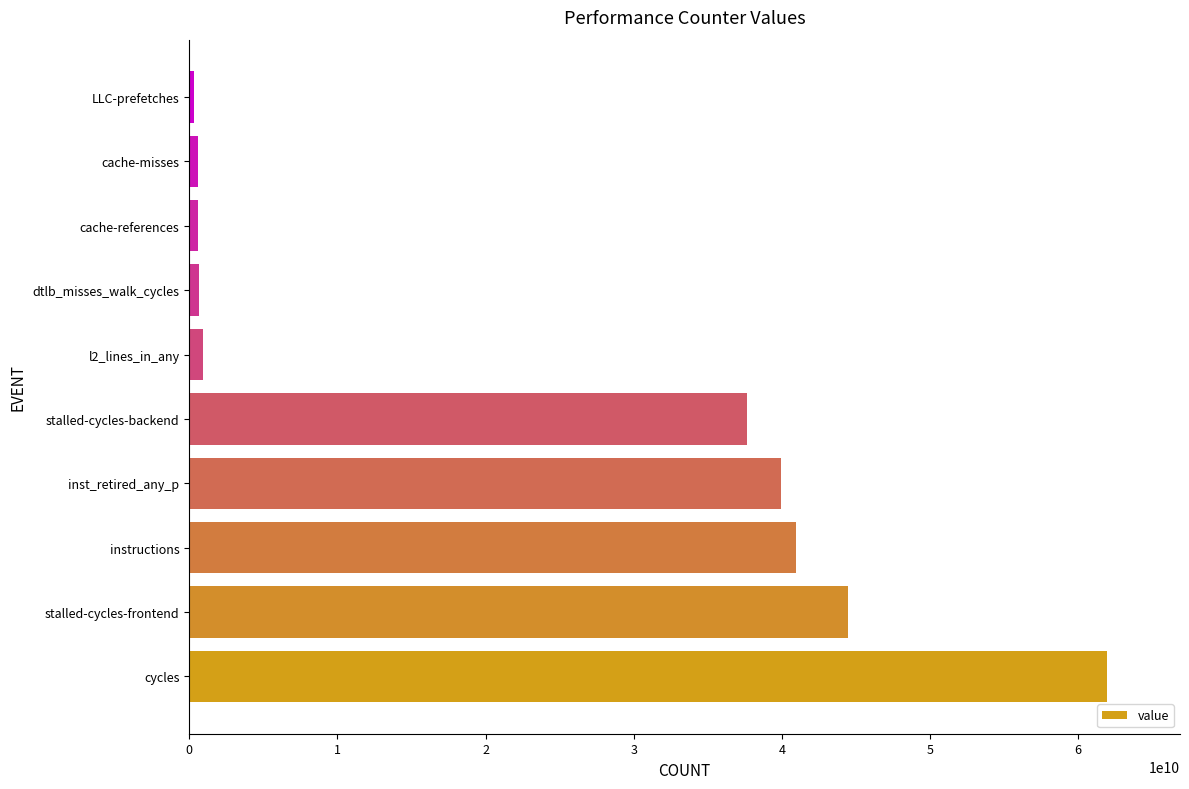

Read the value at inst_retired_any_p.

39941453219